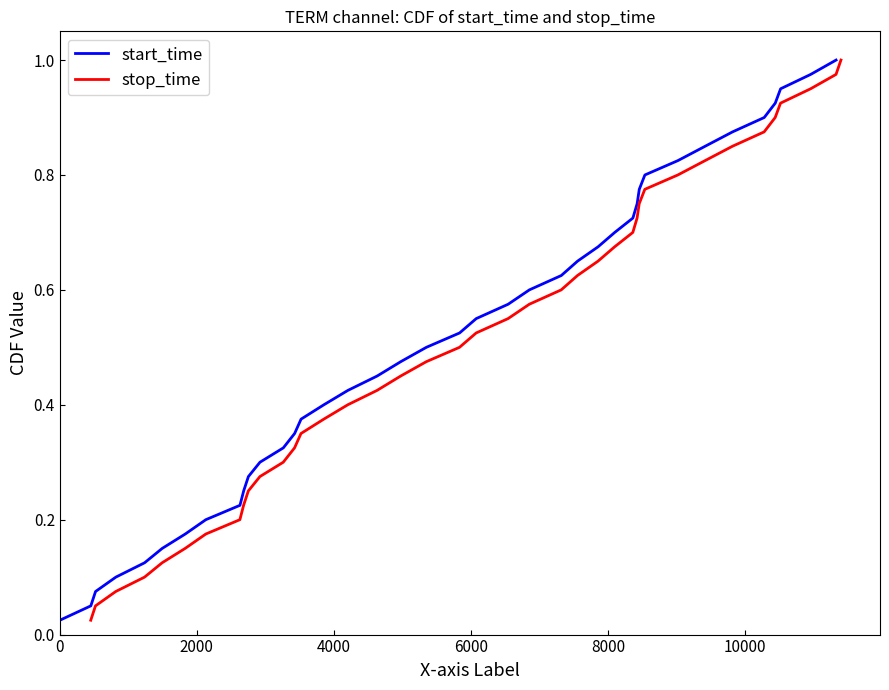

How many series are shown in this chart?

2